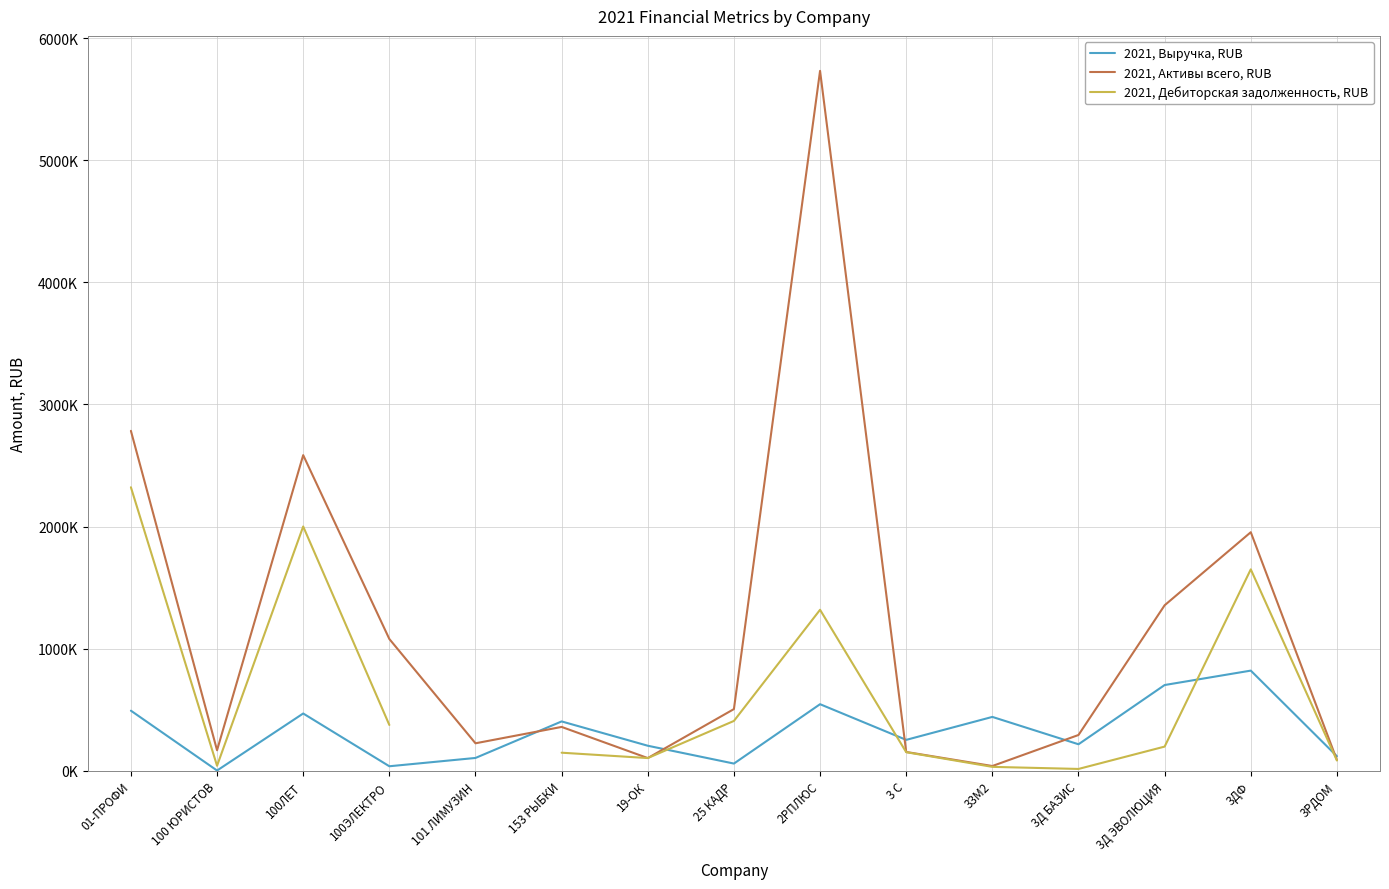

Rank the series at 100ЭЛЕКТРО from highest to lowest value.

2021, Активы всего, RUB, 2021, Дебиторская задолженность, RUB, 2021, Выручка, RUB